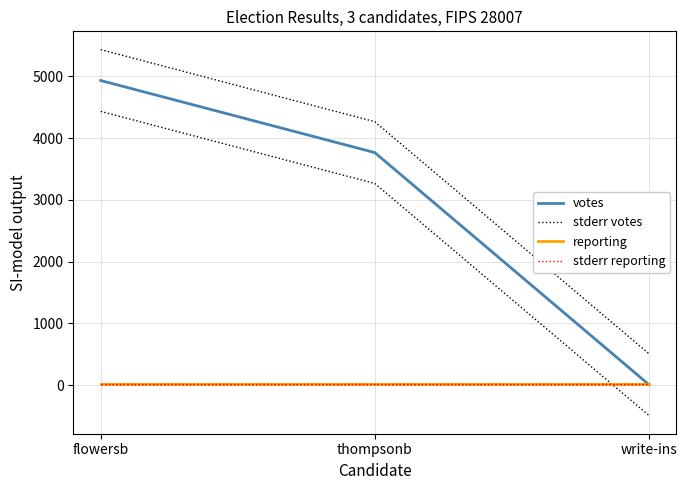

What is the value of the stderr reporting point at the 1st from the left?

21